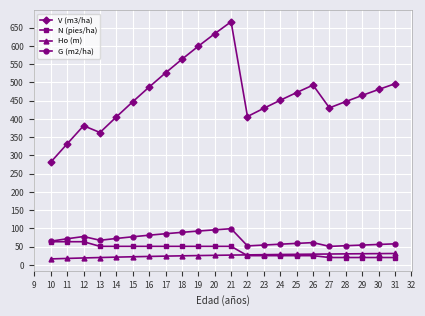

Which series has the largest total across all categories?

V (m3/ha)